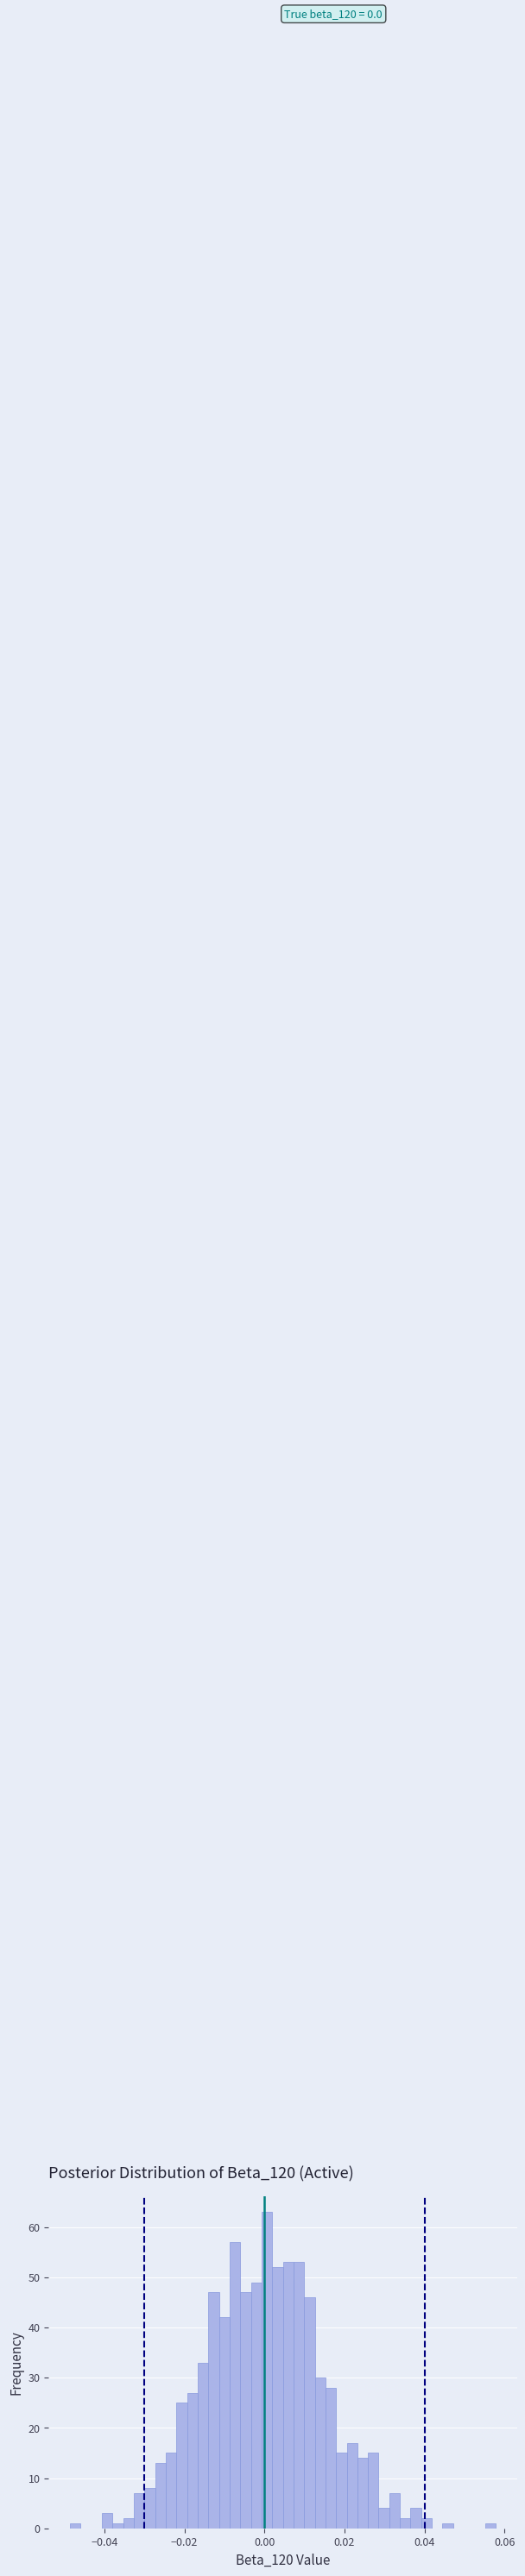

Around what value on the x-axis is the tallest bar? Give the approximate position of its centre, as read against the axis.

0.000